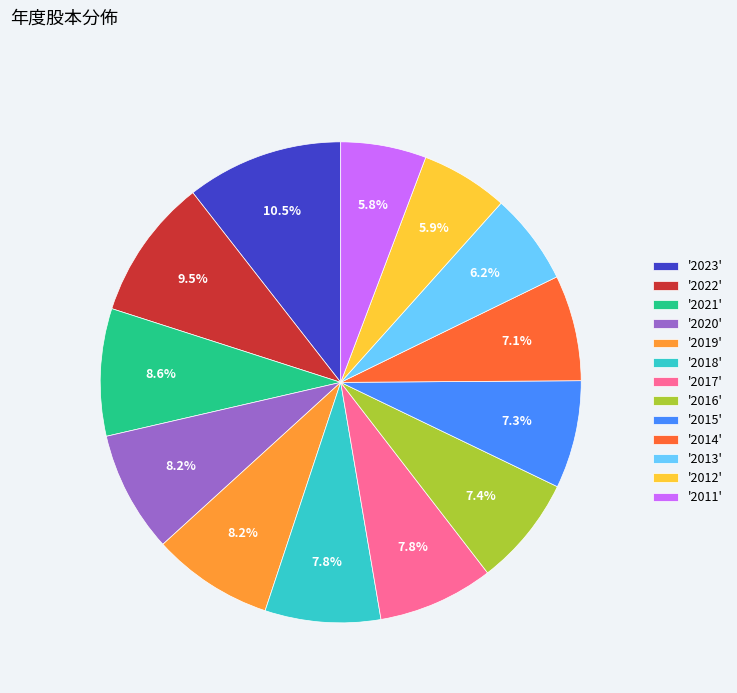

What is the ratio of the value at '2020' to the value at '2022'?

0.9